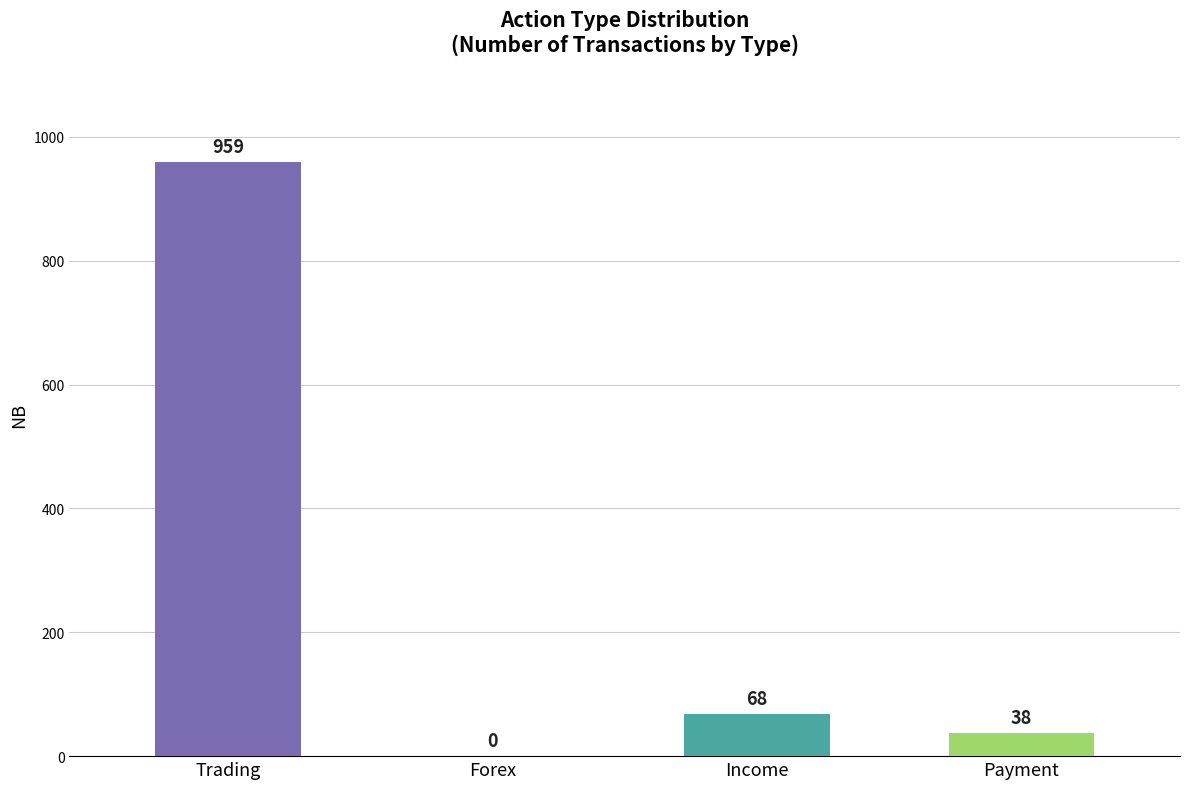

What is the approximate value at Income?

68